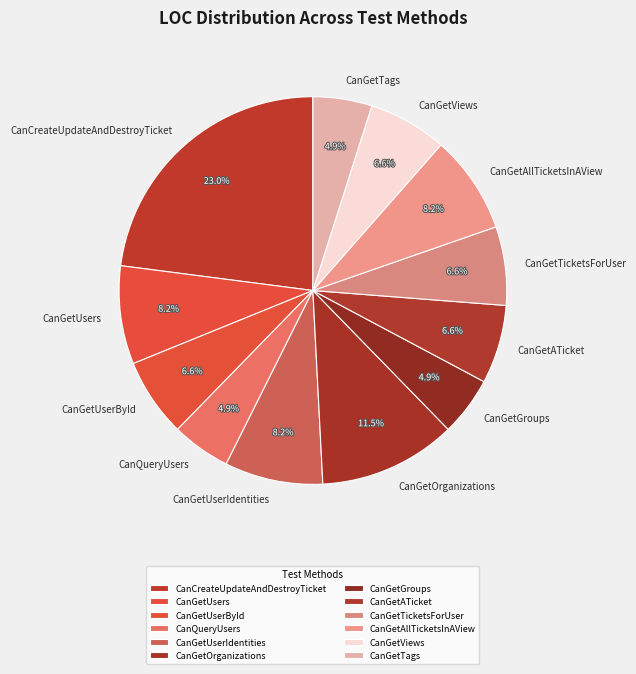

What portion of the pie excludes CanGetTicketsForUser?

93.4%